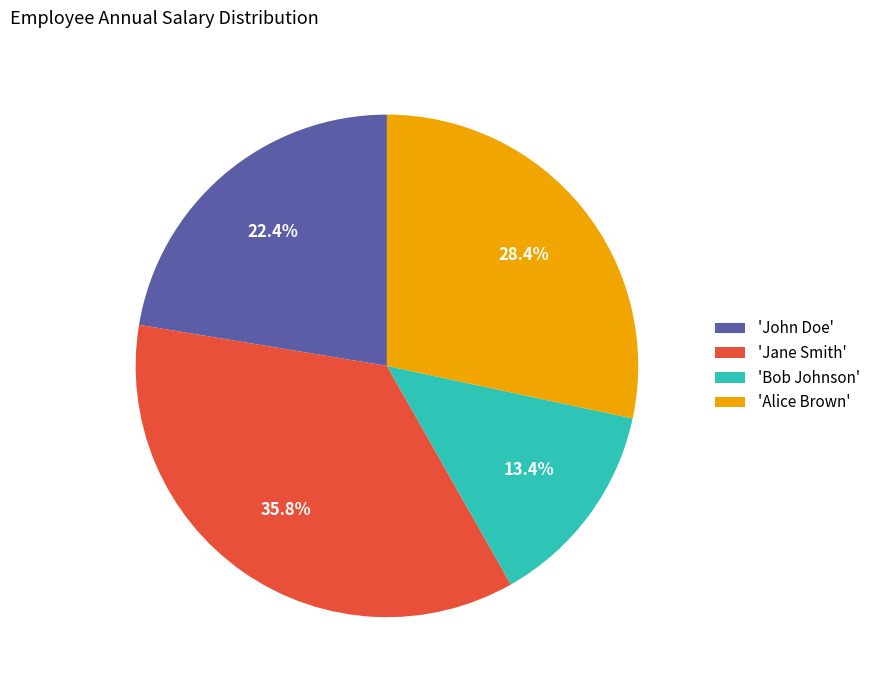

To the nearest percent, what is the difference between the largest and smallest slice percentages?

22%